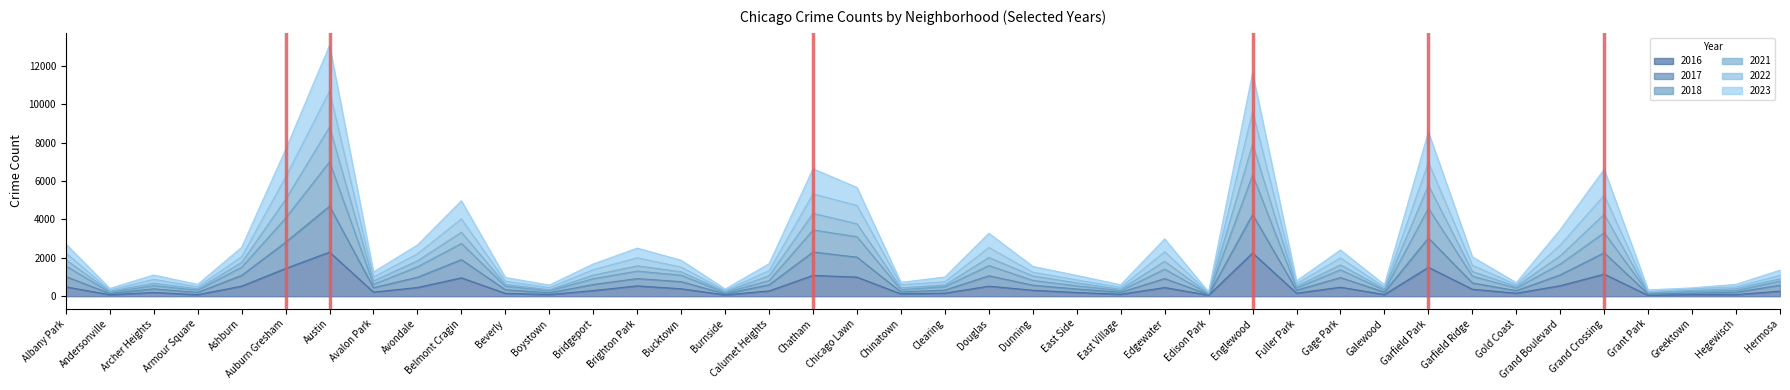

True or false: 2017 and 2022 intersect in this chart.

False